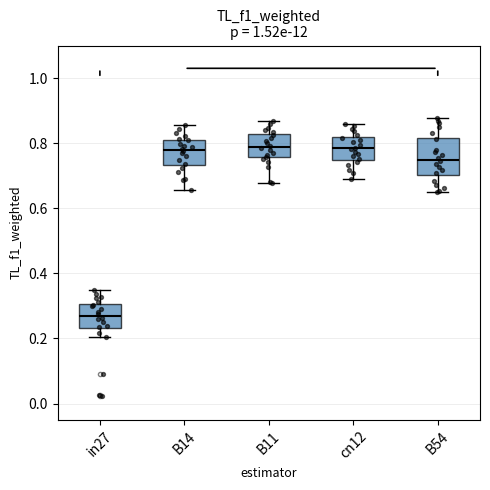

Reading left to right, read every box against the y-axis: the position of its median line, the range the box covers, and the ends of its whiskers. The values are not printed on the chart, so give them approximately, as read against the axis.

in27: median 0.26, box 0.24 to 0.30, whiskers 0.20 to 0.36
B14: median 0.78, box 0.74 to 0.80, whiskers 0.66 to 0.86
B11: median 0.78, box 0.76 to 0.82, whiskers 0.68 to 0.86
cn12: median 0.78, box 0.74 to 0.82, whiskers 0.70 to 0.86
B54: median 0.74, box 0.70 to 0.82, whiskers 0.66 to 0.88